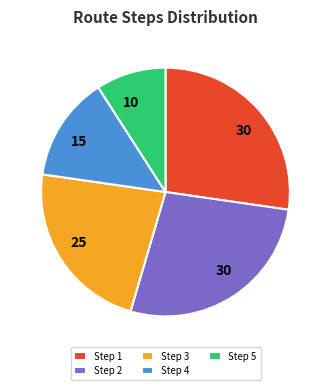

True or false: Step 4 accounts for 25% of the total.

False